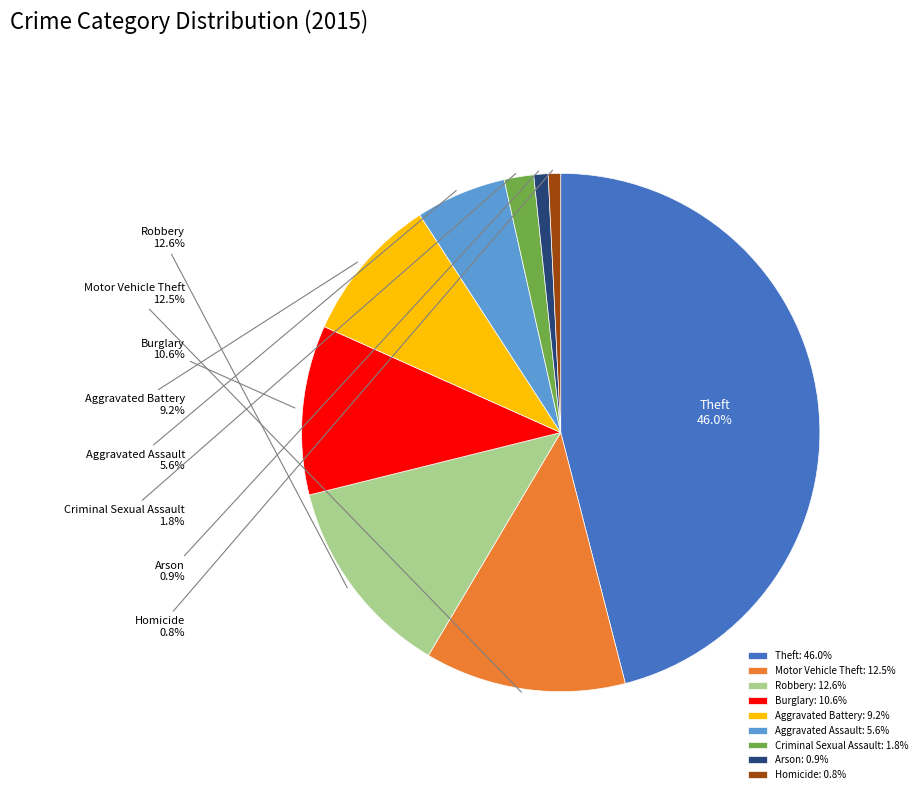

Combined, do Aggravated Assault: 5.6% and Motor Vehicle Theft: 12.5% account for over 50%?

No